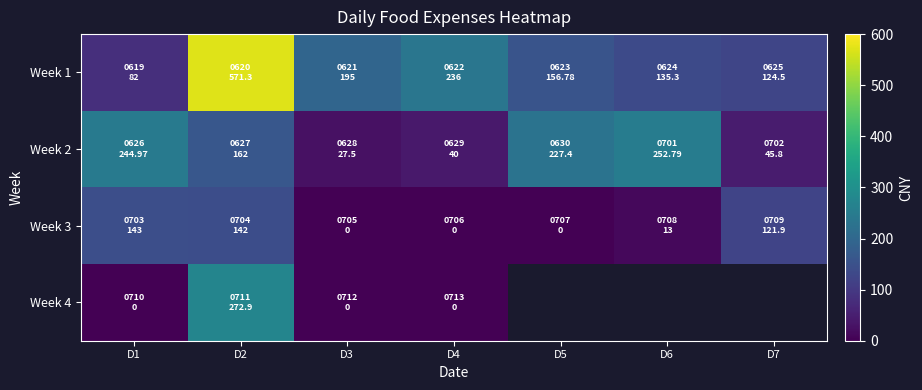

How many categories are shown in the chart?

7